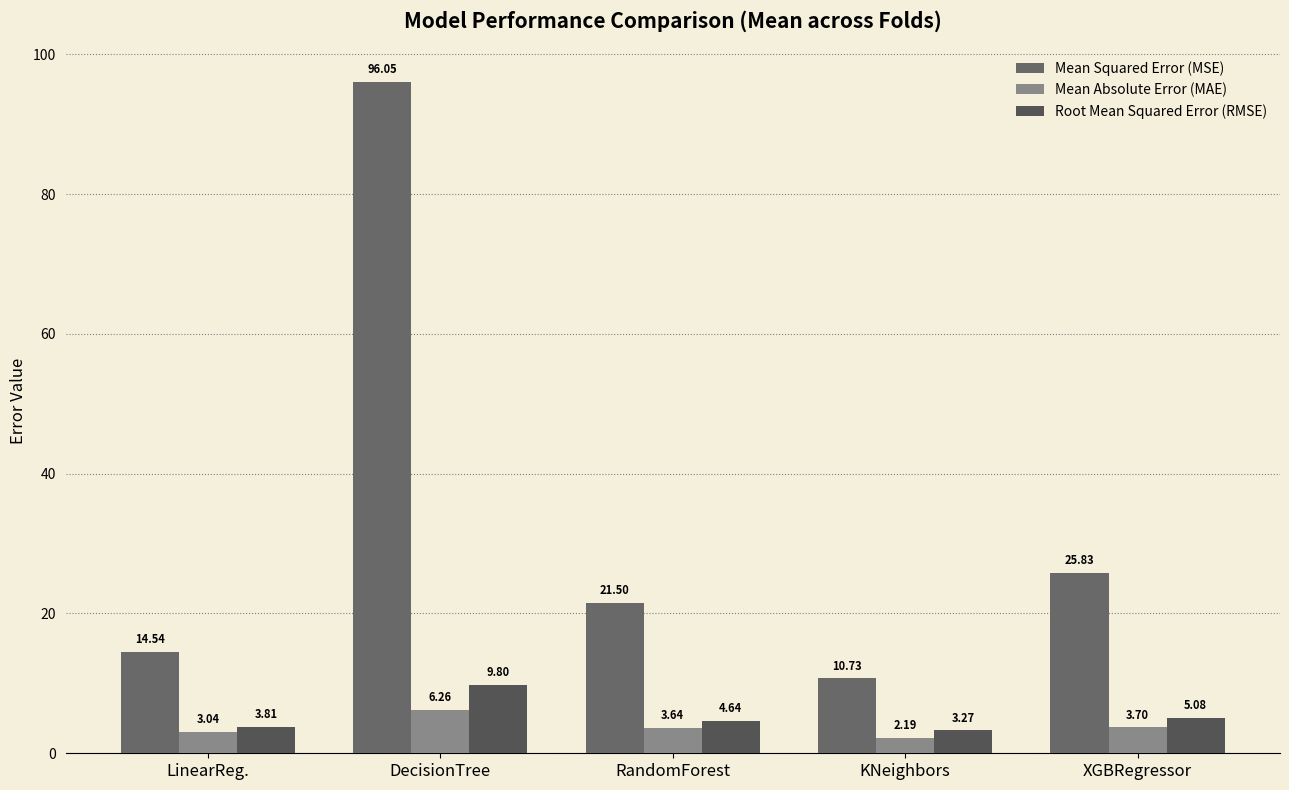

Which series has the widest spread of values?

Mean Squared Error (MSE)